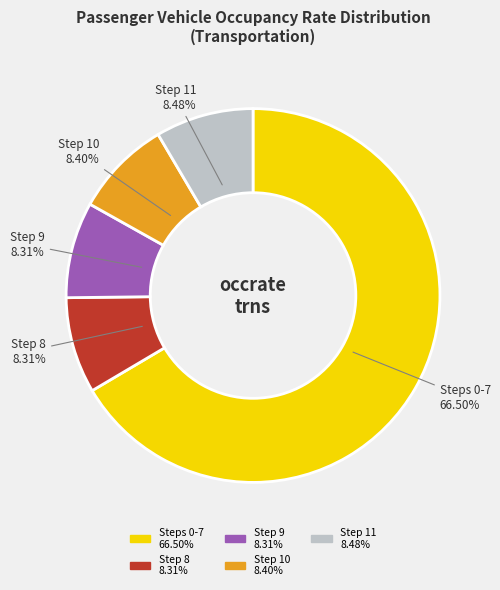

How many slices are in this pie chart?

5